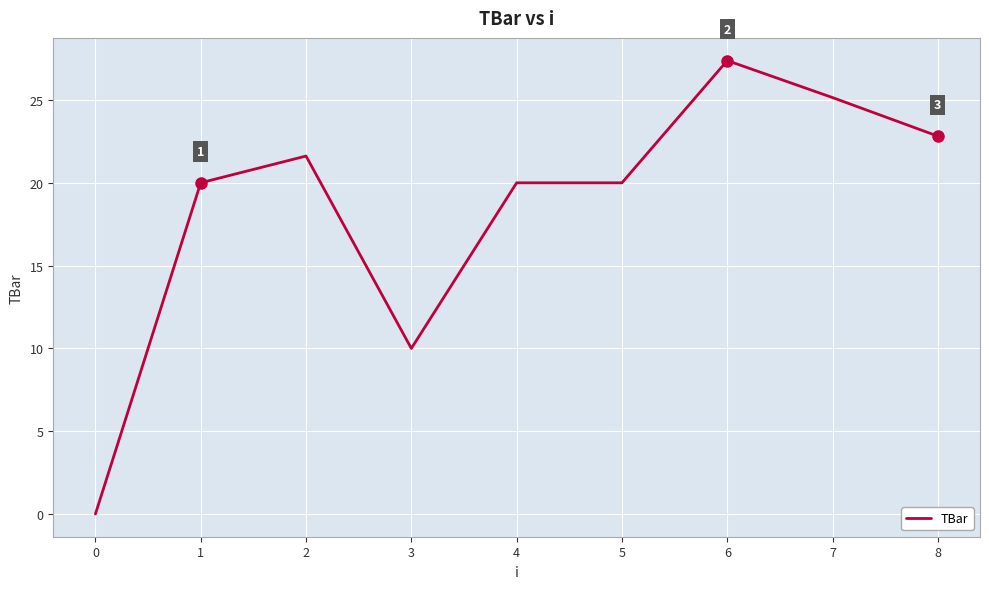

What is the approximate value at 7?

25.1